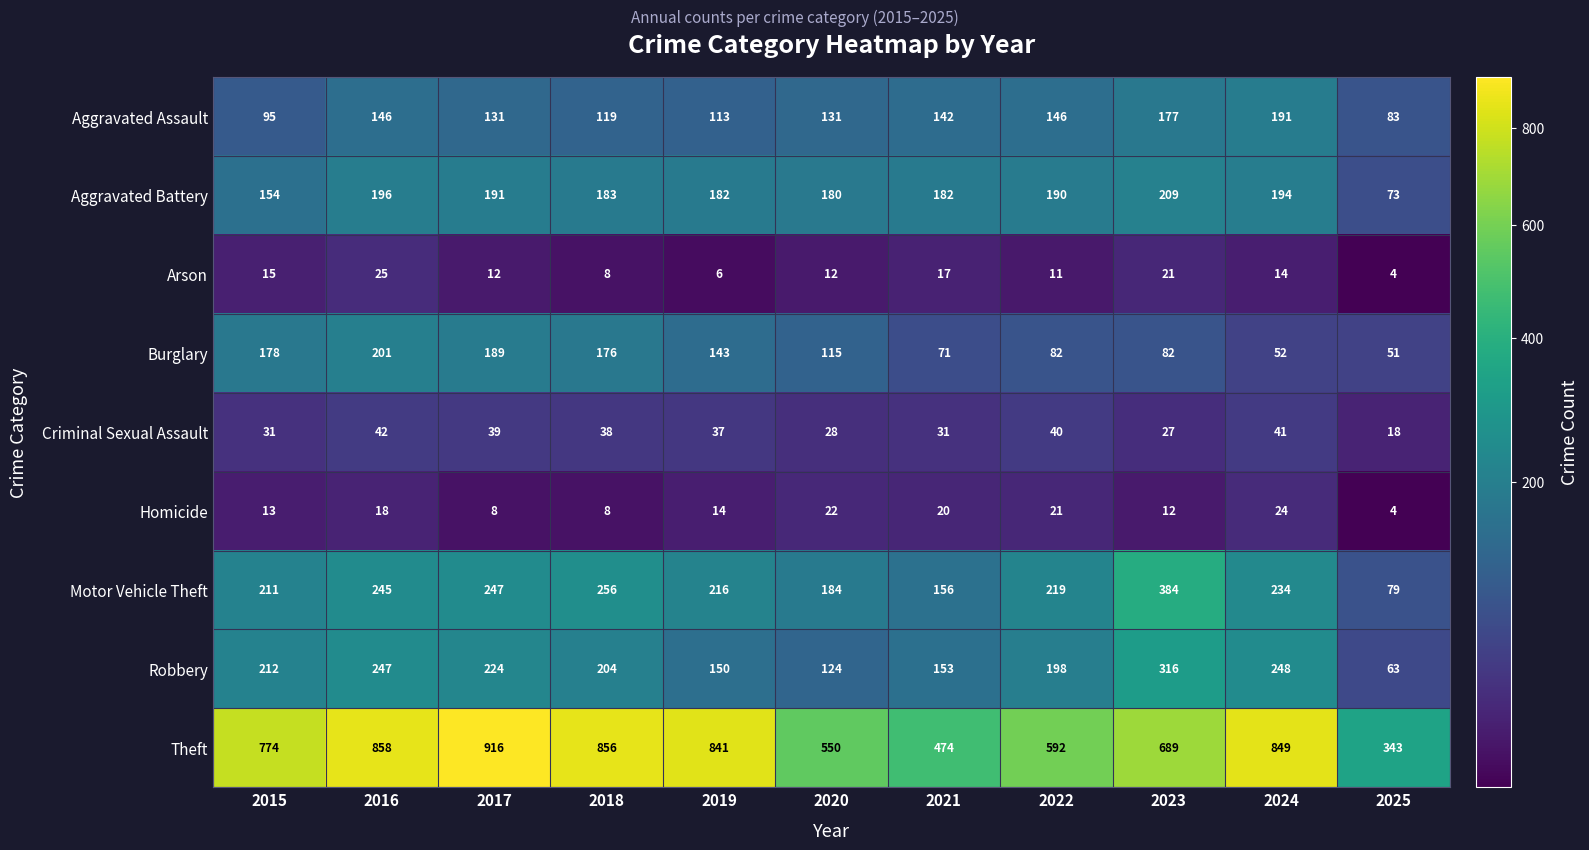

What is the minimum value shown in the chart?

4